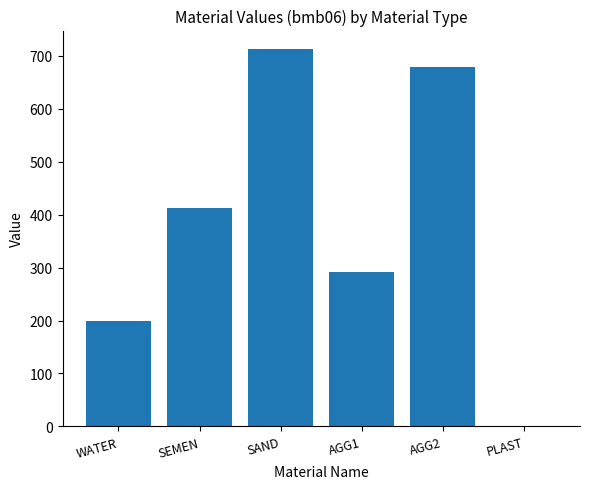

Reading right to left, extract all data points from this chart.

1.2	678.0	291.0	712.0	413.0	199.0